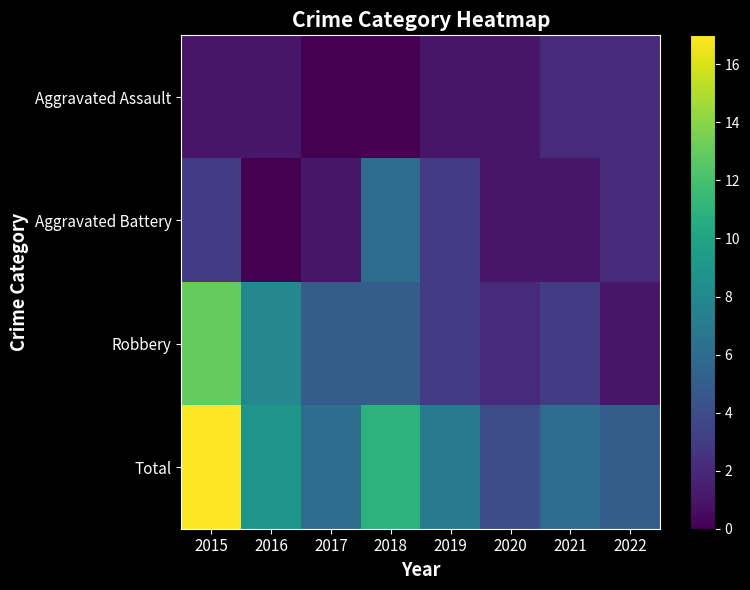

What is the difference between the highest and lowest values at 2021?

5